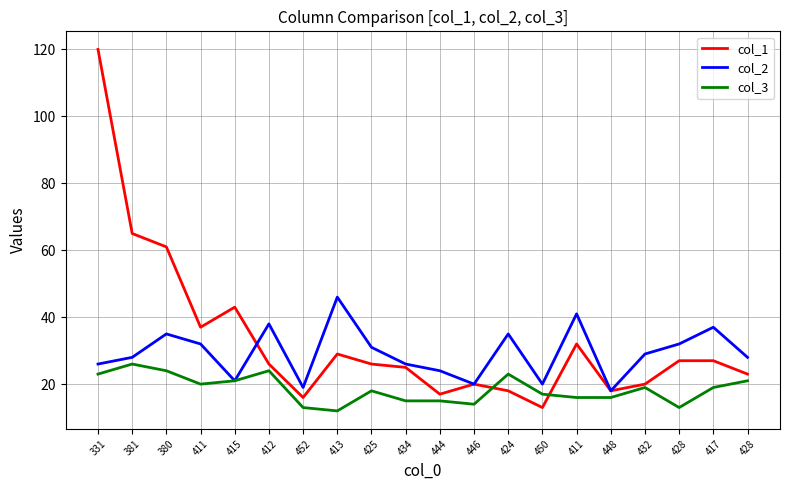

What is the difference between the col_2 values at 444 and 448?

6